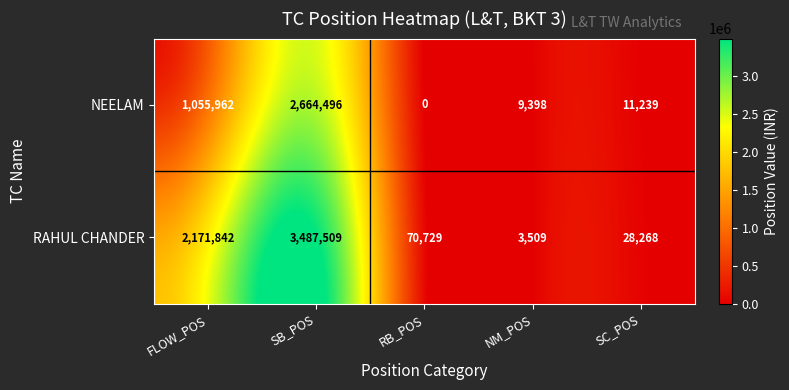

At how many categories does at least one series exceed 2500618?

1